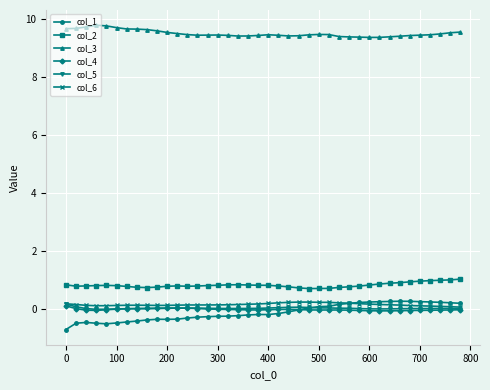

True or false: col_4 has more than 1 interior local peaks.

True